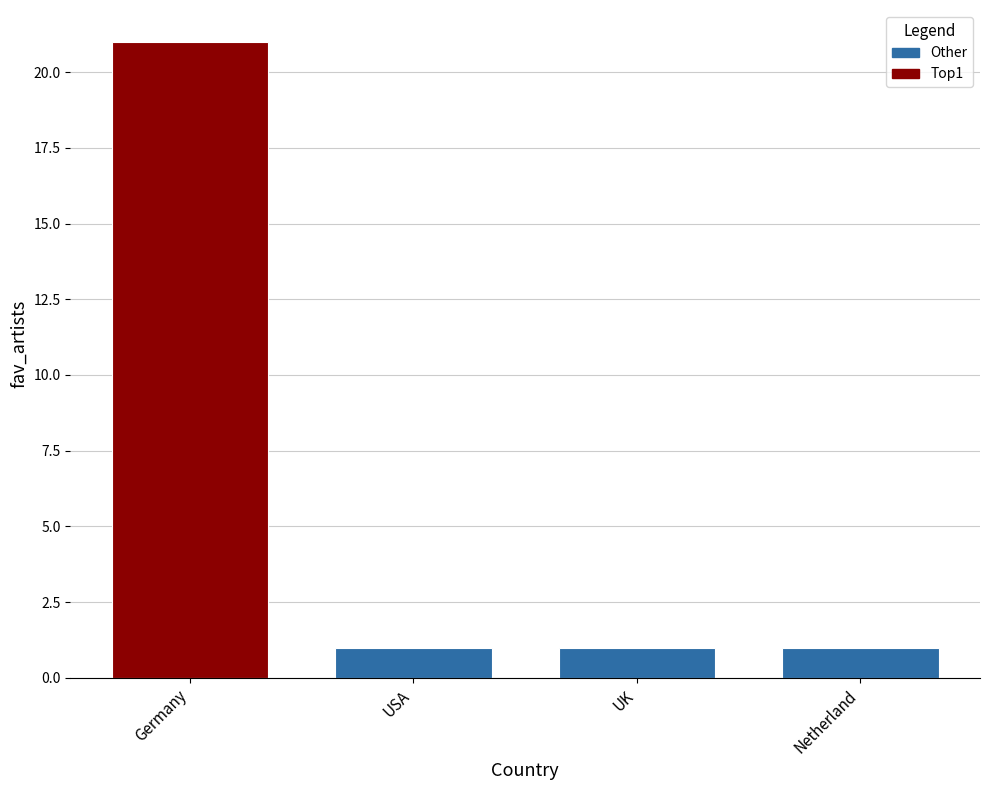

What position from the right is Germany?

4